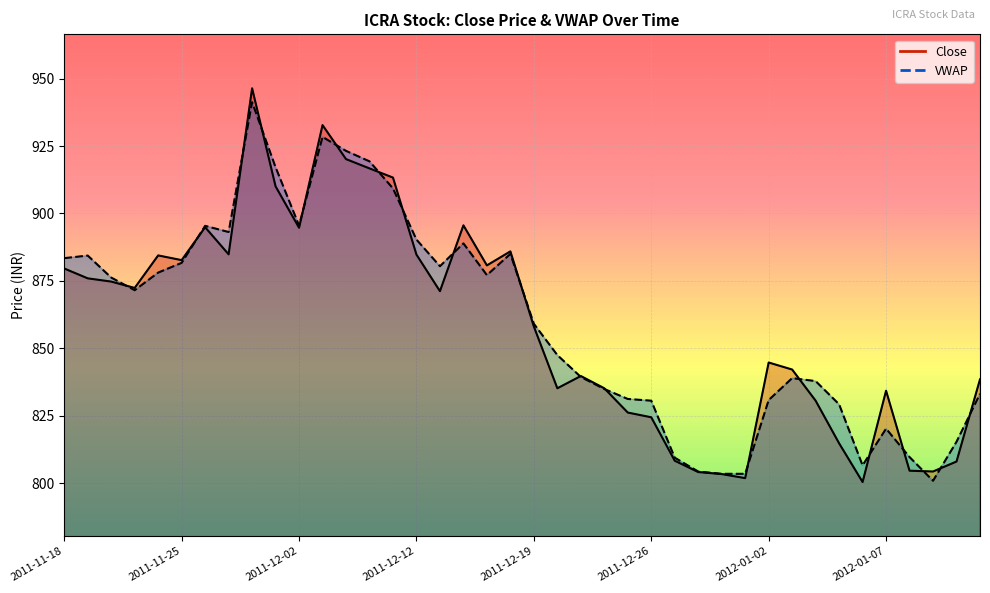

How many interior local valleys does the VWAP series have?

7